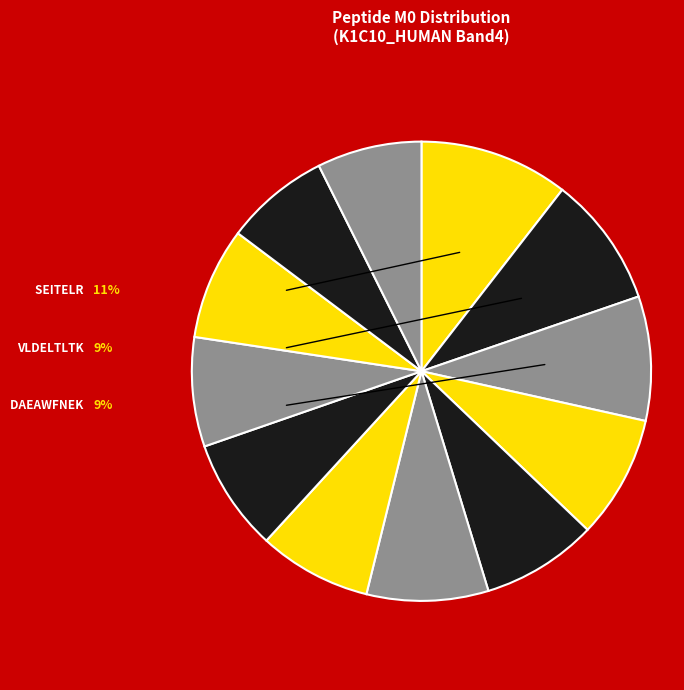

Which slice is the smallest?

IRLENEIQTYR_3